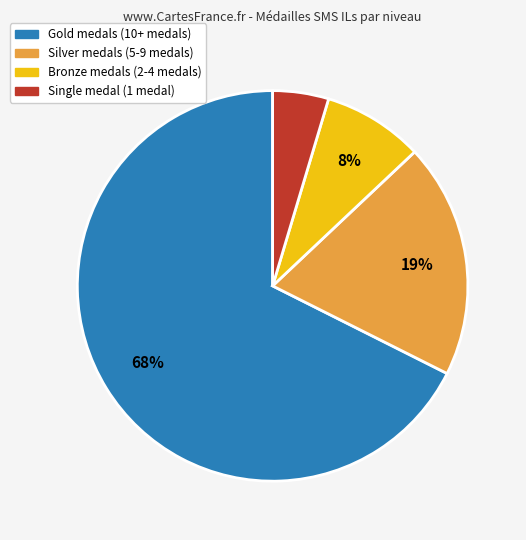

Is there any slice that represents more than half of the pie?

Yes